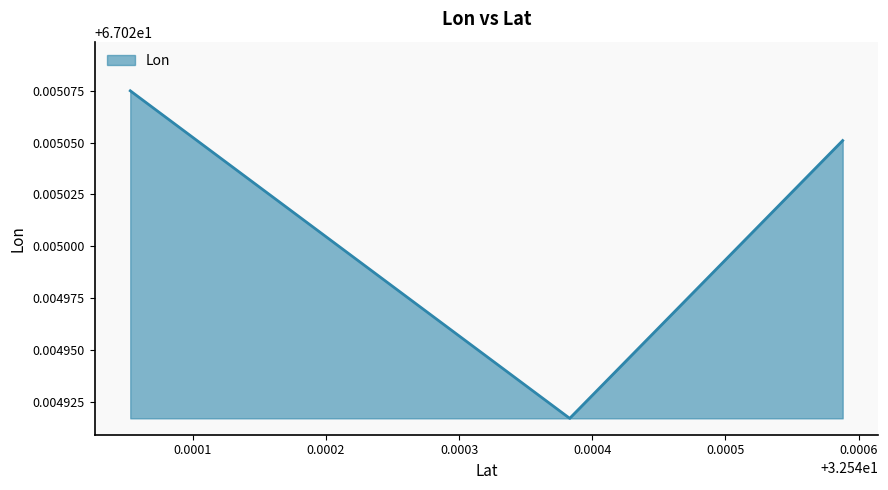

What is the maximum value shown in the chart?

67.0